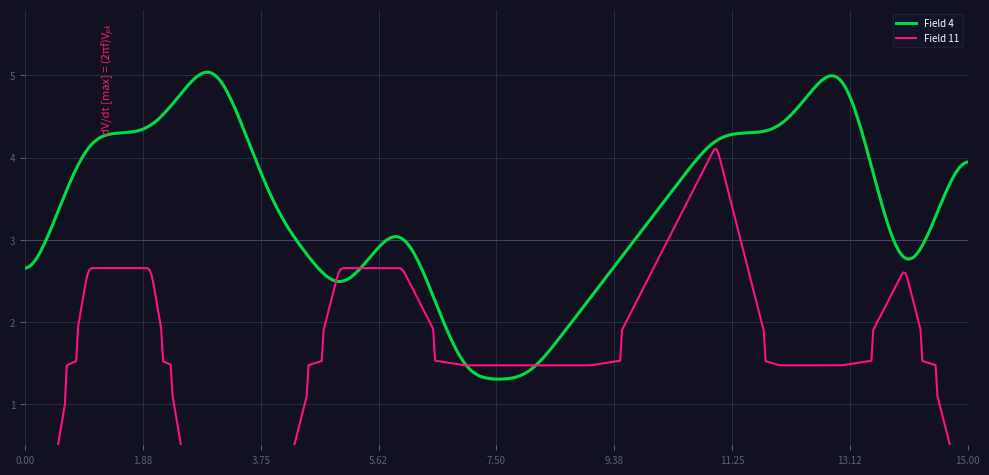

What is the highest value of the Field 4 series?

5.0